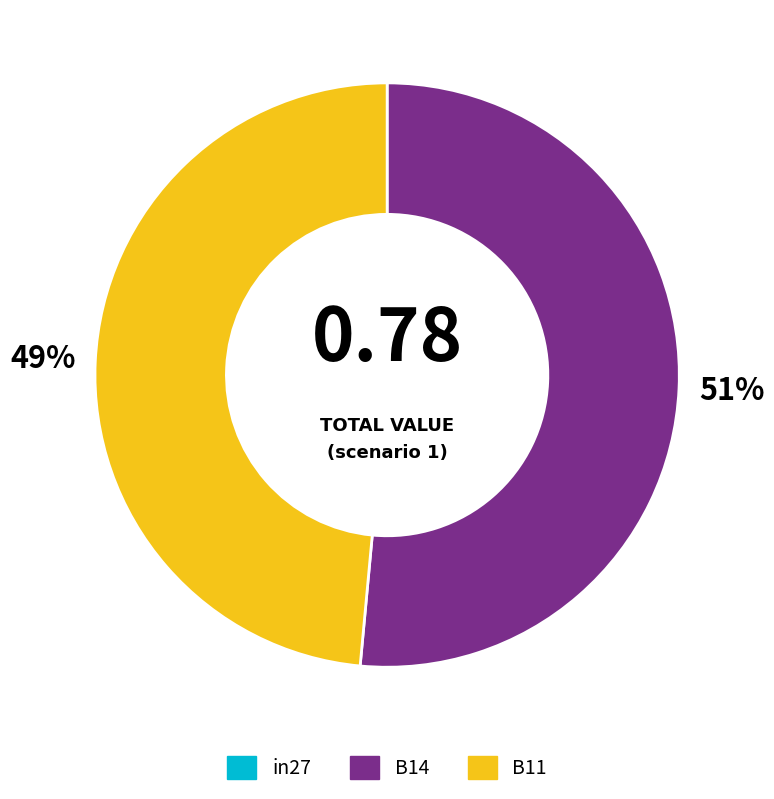

To the nearest percent, what is the difference between the largest and smallest slice percentages?

51%